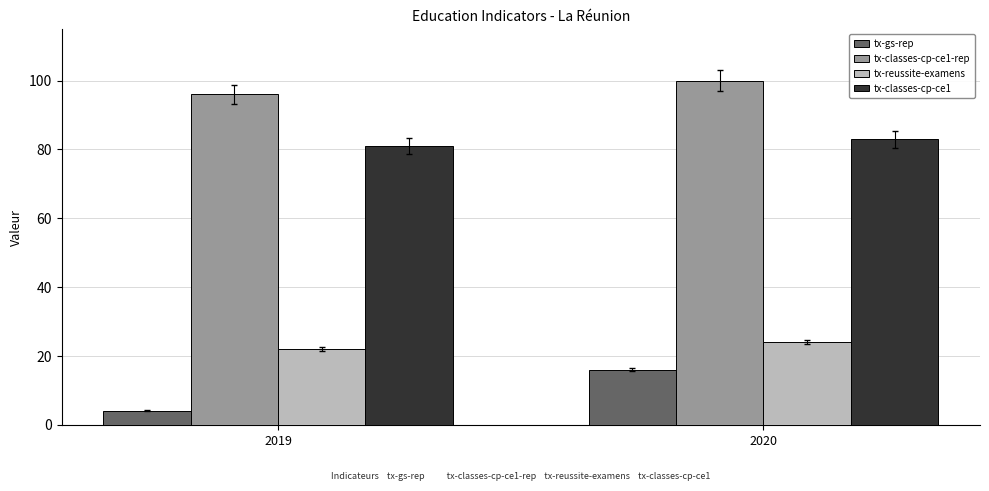

What is the lowest value of the tx-classes-cp-ce1-rep series?

96